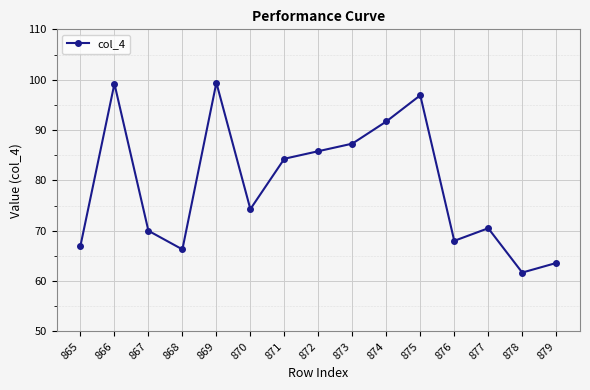

Does the chart display data point markers on the line(s)?

Yes